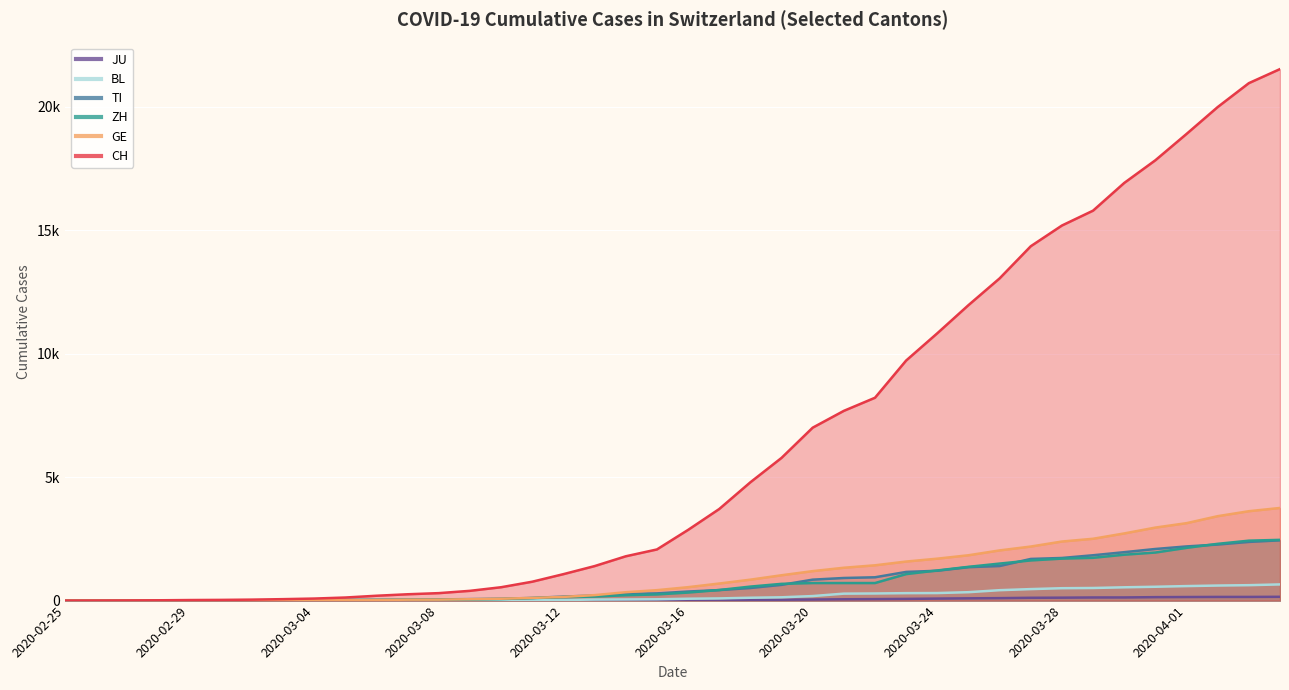

List the labels in order of JU value, largest first.

2020-04-04, 2020-04-02, 2020-04-03, 2020-04-01, 2020-03-31, 2020-03-30, 2020-03-29, 2020-03-28, 2020-03-27, 2020-03-26, 2020-03-25, 2020-03-24, 2020-03-23, 2020-03-22, 2020-03-21, 2020-03-20, 2020-03-19, 2020-03-18, 2020-02-25, 2020-02-26, 2020-02-27, 2020-02-28, 2020-02-29, 2020-03-01, 2020-03-02, 2020-03-03, 2020-03-04, 2020-03-05, 2020-03-06, 2020-03-07, 2020-03-08, 2020-03-09, 2020-03-10, 2020-03-11, 2020-03-12, 2020-03-13, 2020-03-14, 2020-03-15, 2020-03-16, 2020-03-17